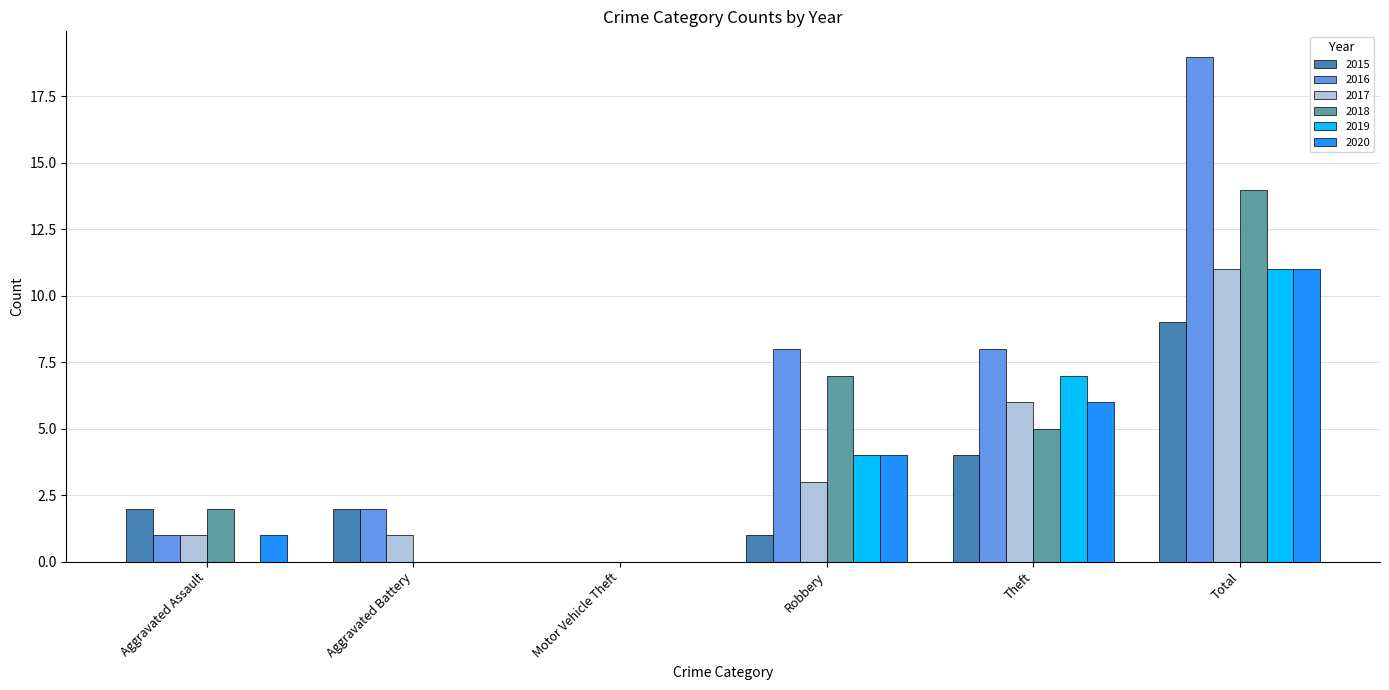

True or false: 2016 has a value of 8 at Robbery.

True